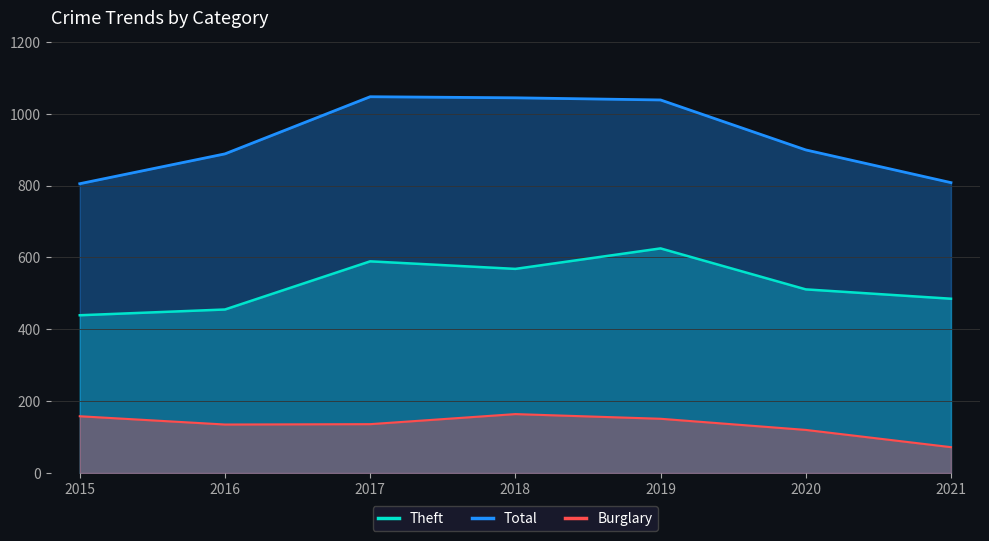

In Burglary, how many points are lower than both neighbors (excluding endpoints)?

1